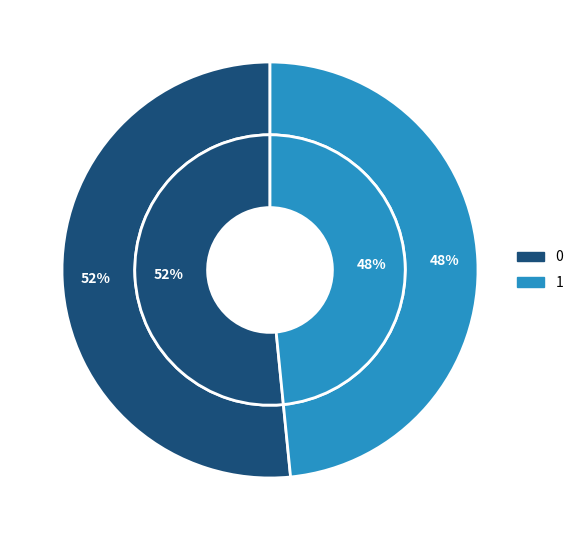

Rank the categories by value from lowest to highest.

1, 0